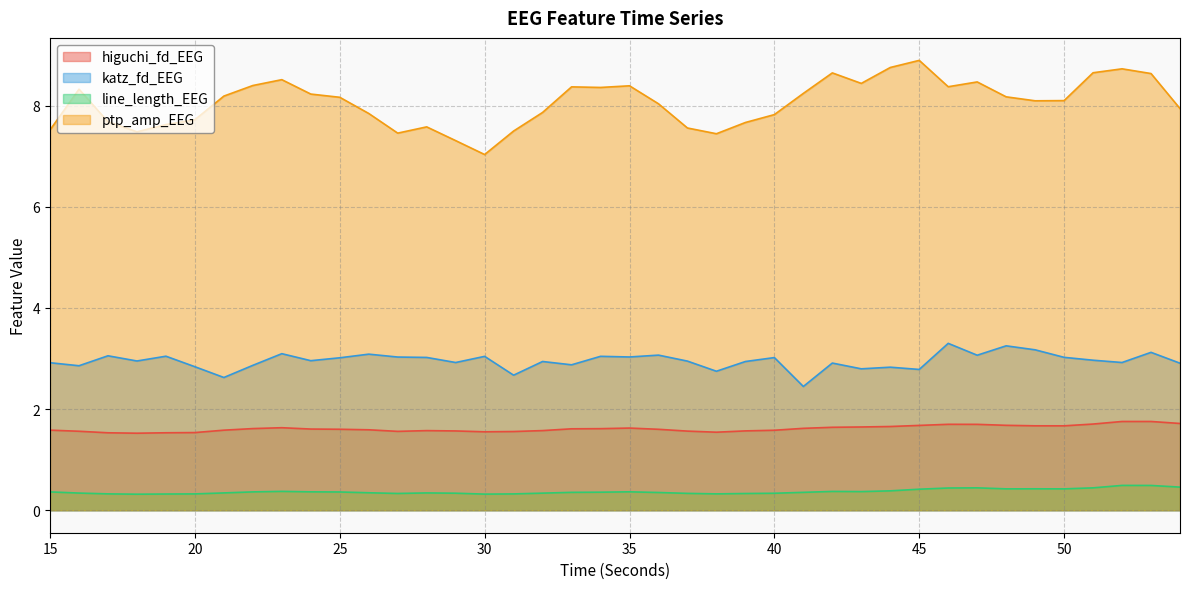

At 47, list the series in order from smallest to largest.

line_length_EEG, higuchi_fd_EEG, katz_fd_EEG, ptp_amp_EEG